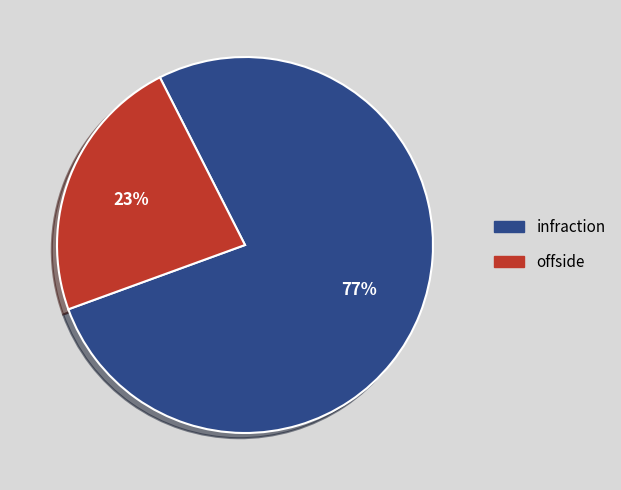

Between offside and infraction, which is larger?

infraction